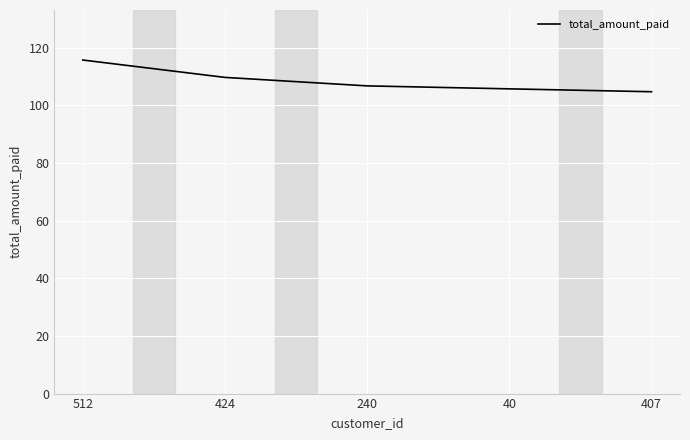

Where does the data first go above 106?

512